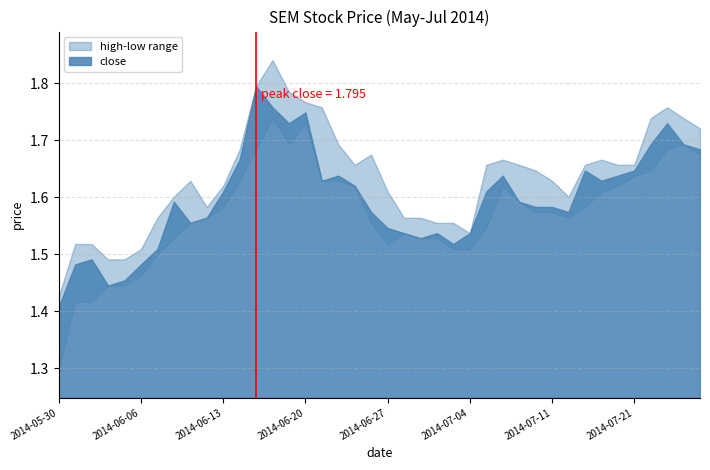

Which has a higher value, 29 or 24?

29